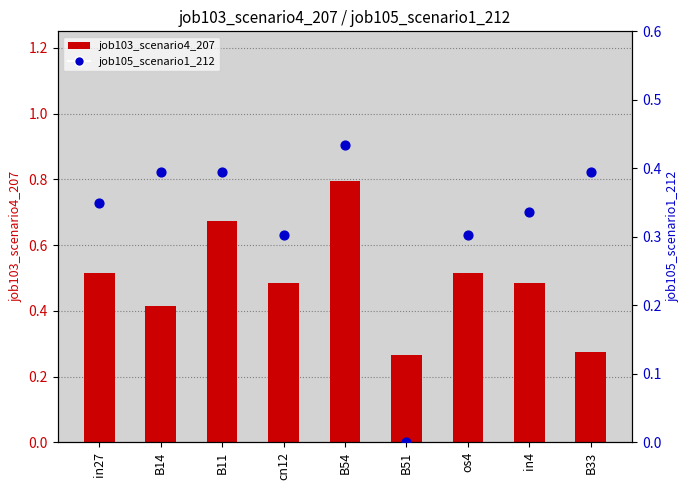

Which series has the largest Y range (max minus min)?

job103_scenario4_207